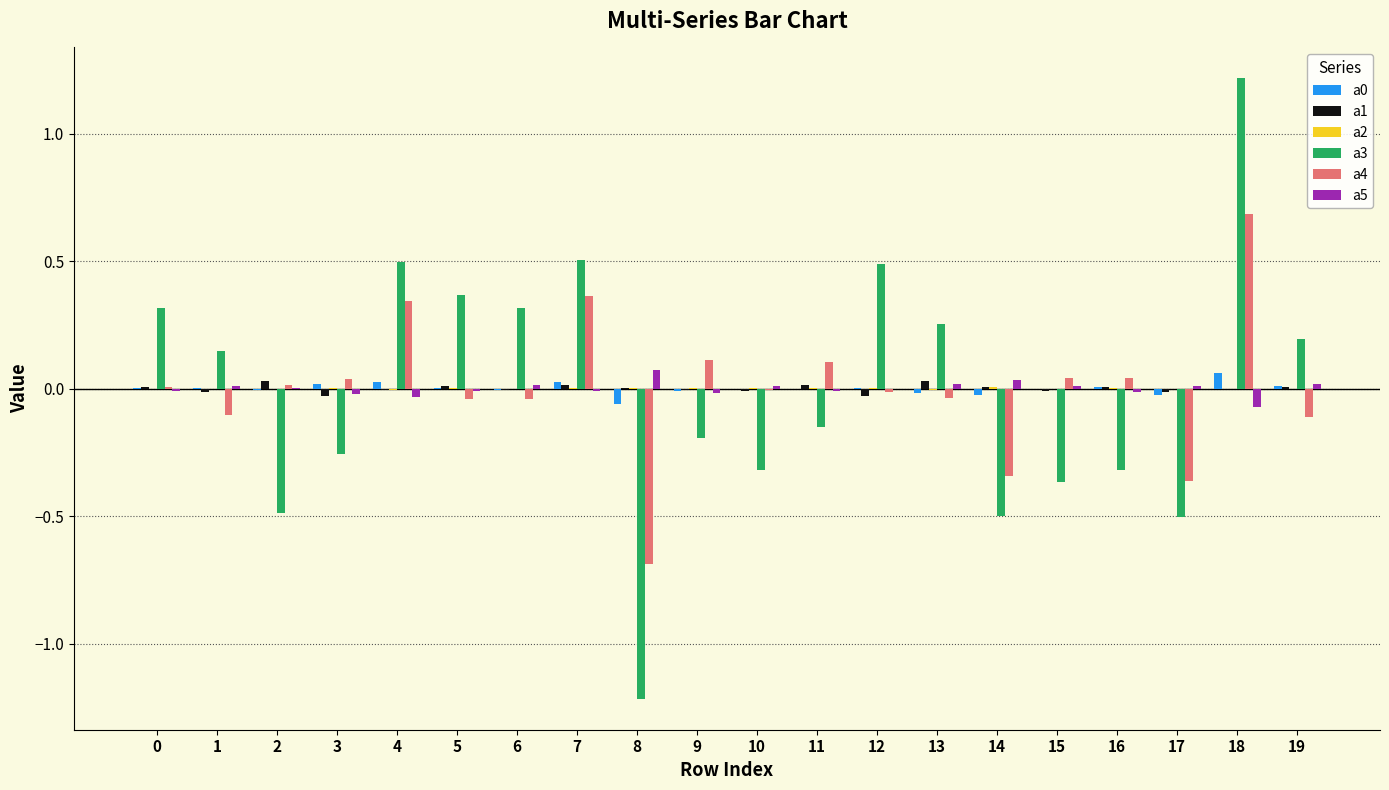

Is it true that a0 equals 0.0 at 19?

True